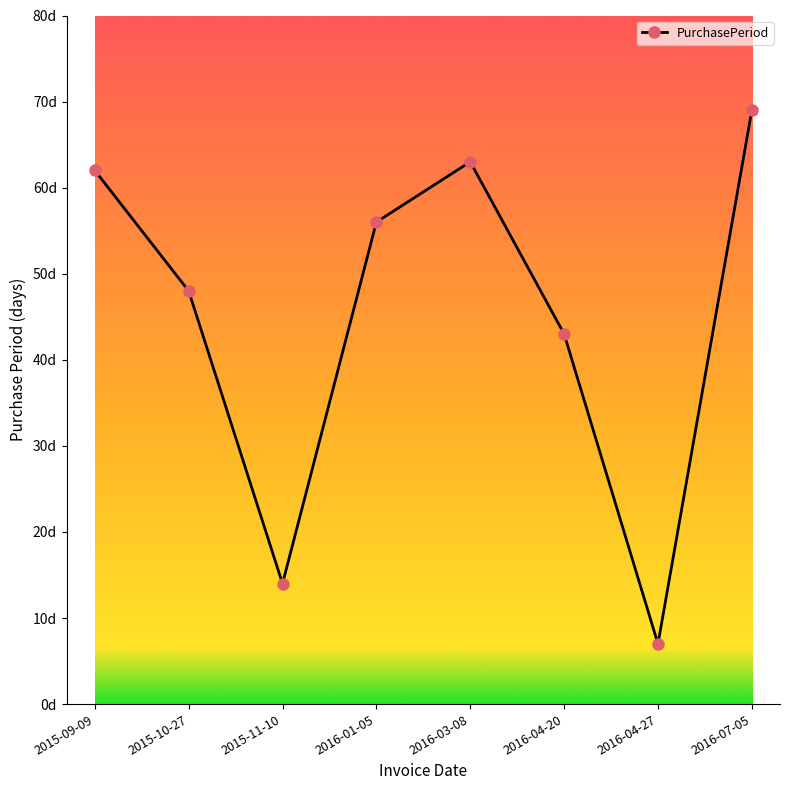

What is the maximum value shown in the chart?

69